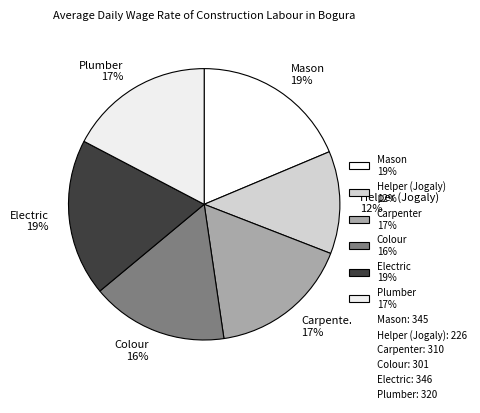

Is Helper (Jogaly) the majority of the pie?

No